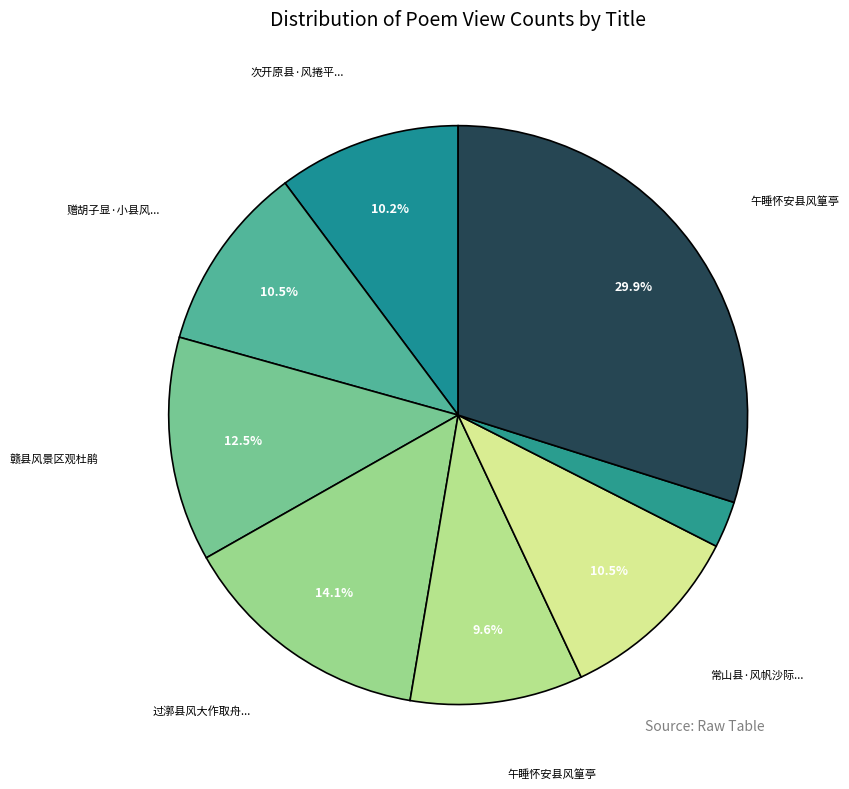

How many slices are in this pie chart?

8